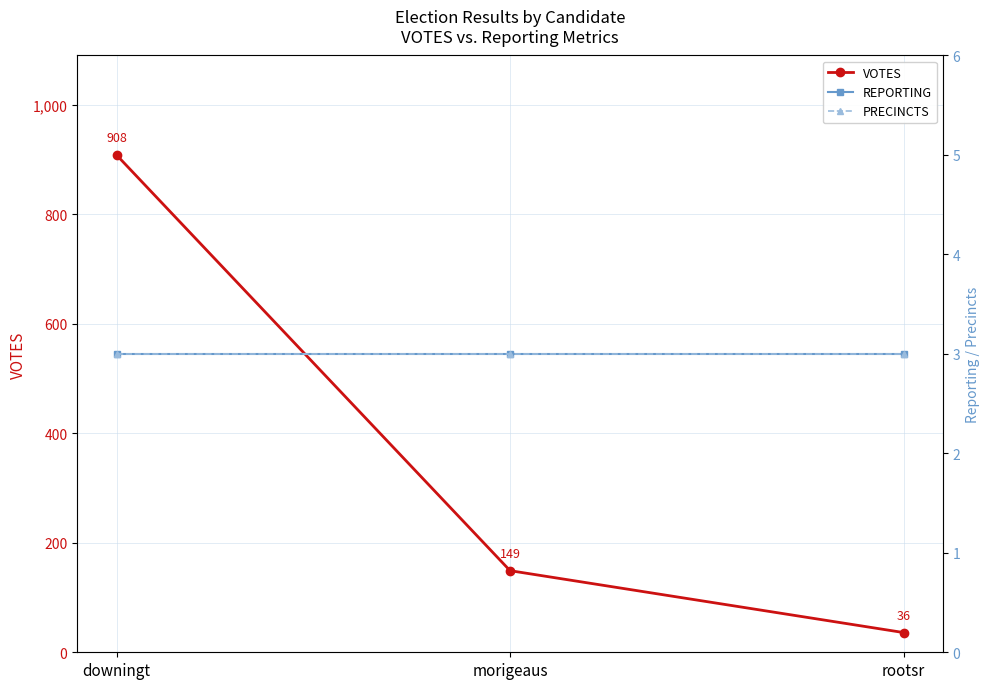

Which label corresponds to the largest value in the chart?

downingt